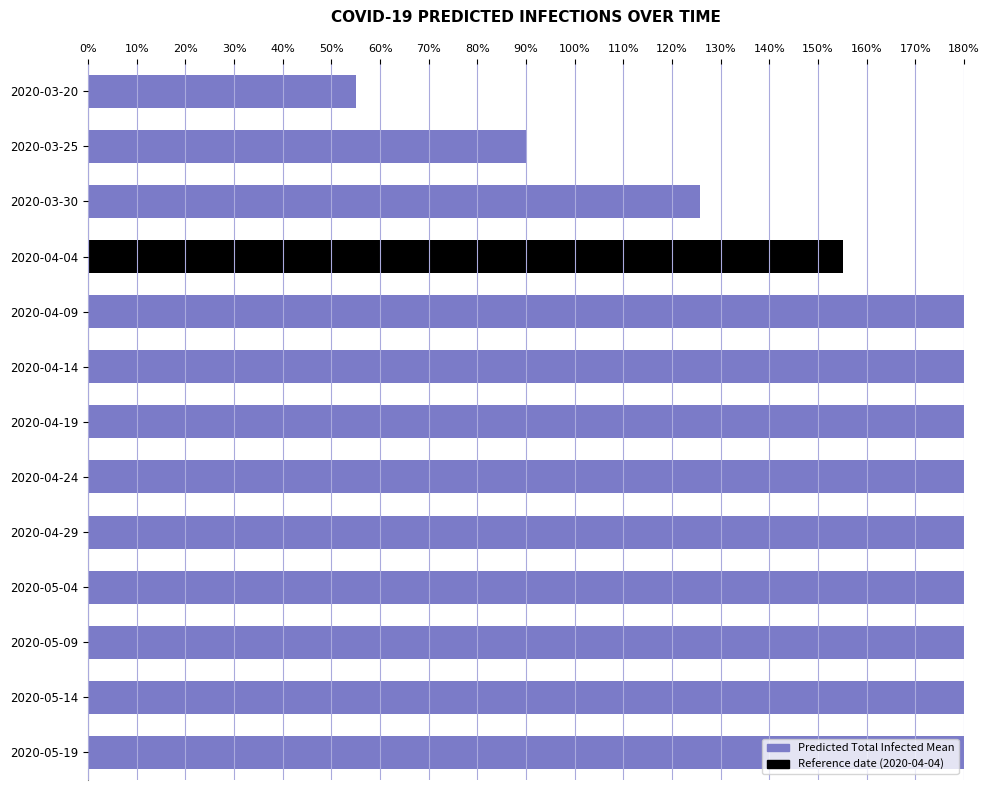

What is the average value?

211.7